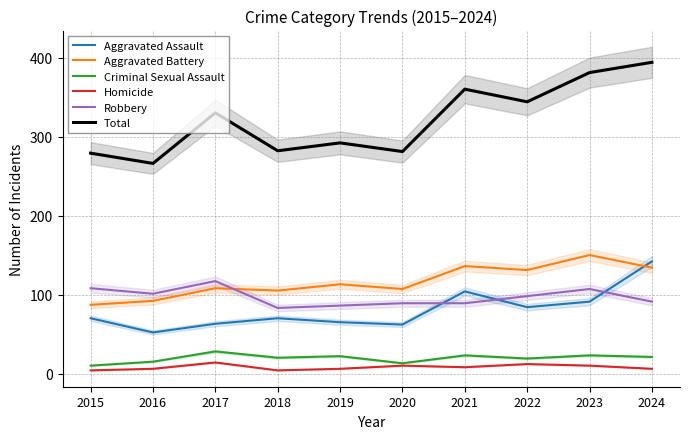

True or false: Criminal Sexual Assault and Total cross at least once.

False